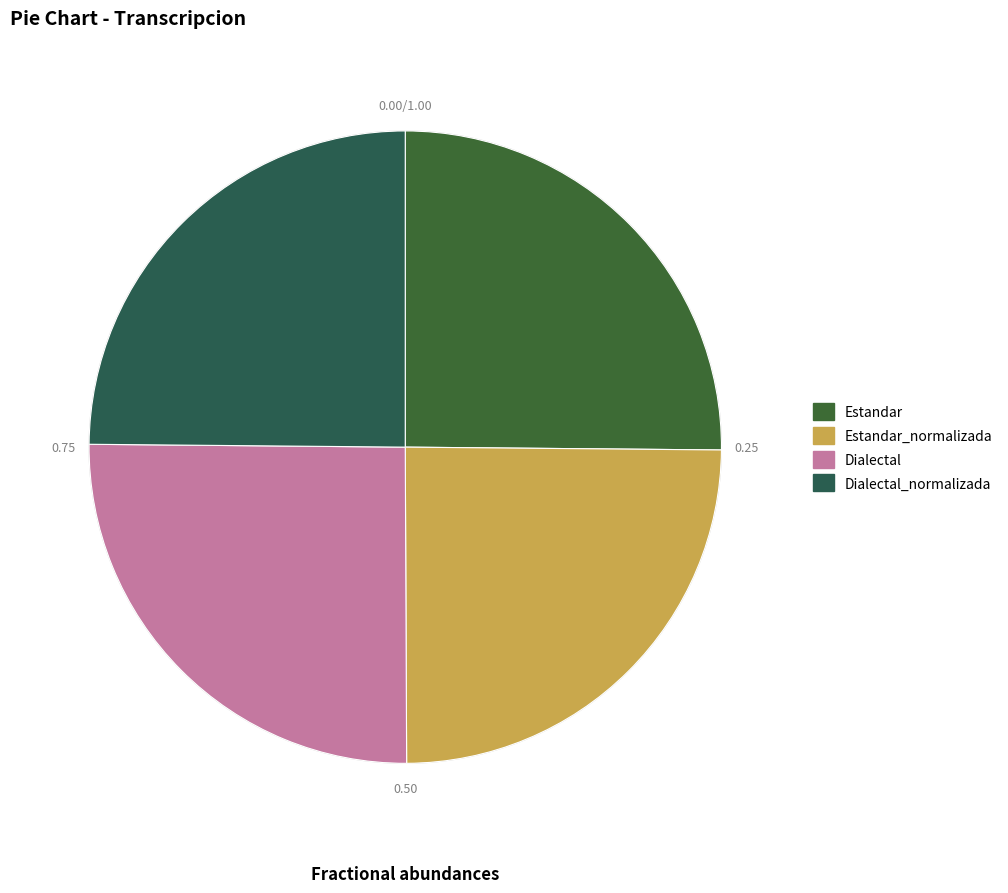

How many slices are in this pie chart?

4